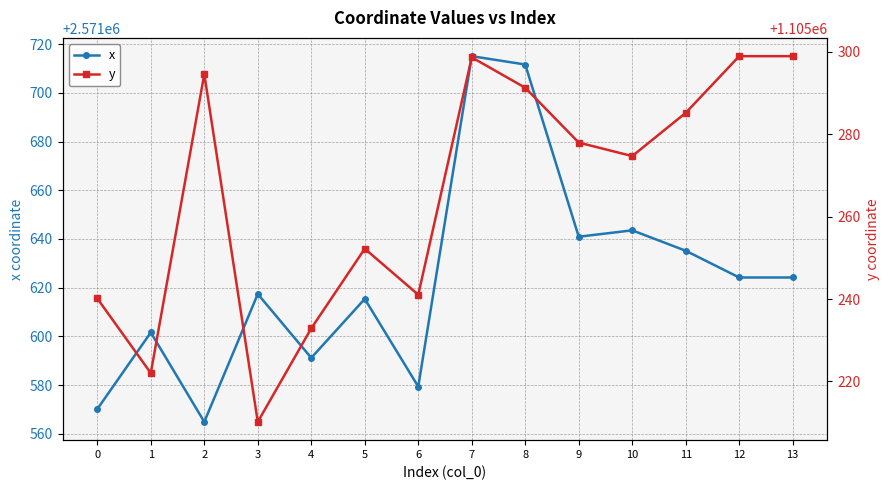

What is the difference between the highest and lowest values at 6?

1466338.3